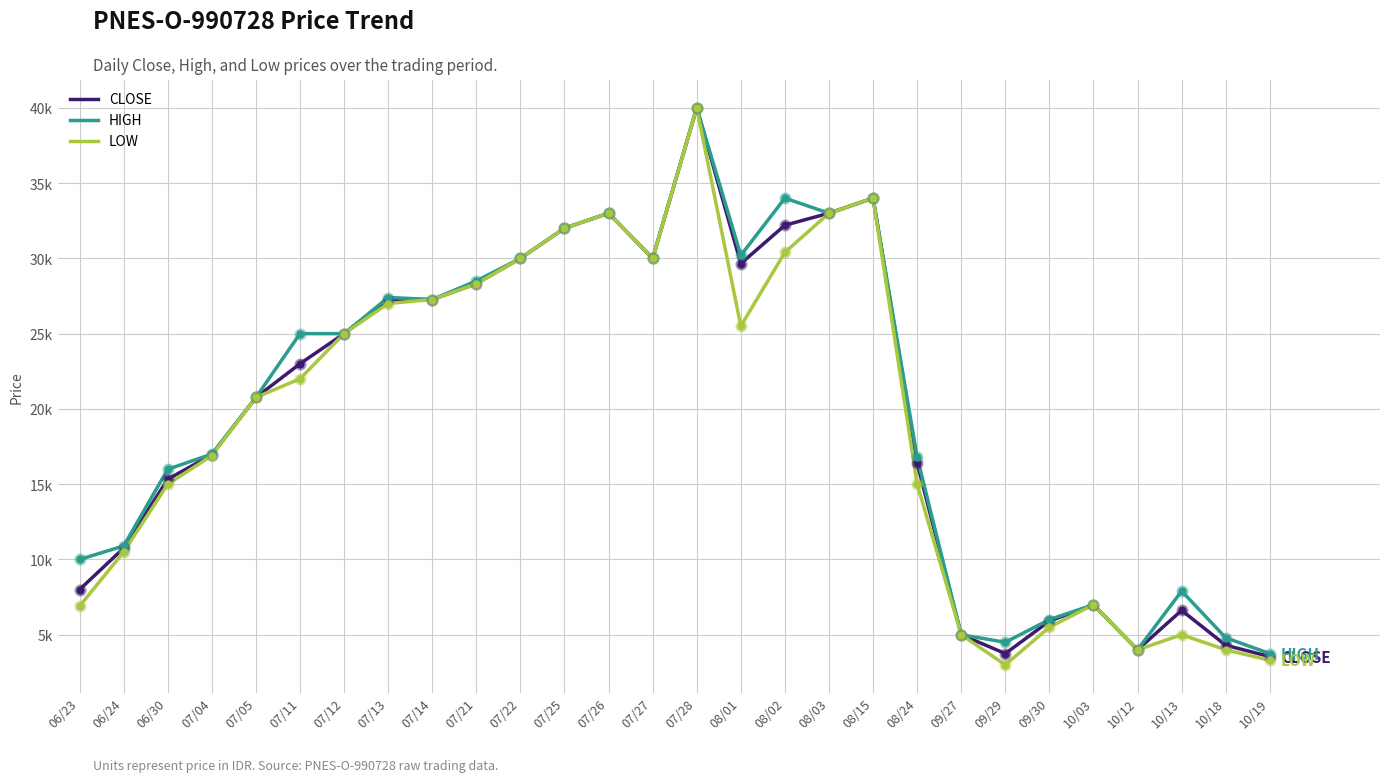

Is this an area chart (filled region under the line)?

No